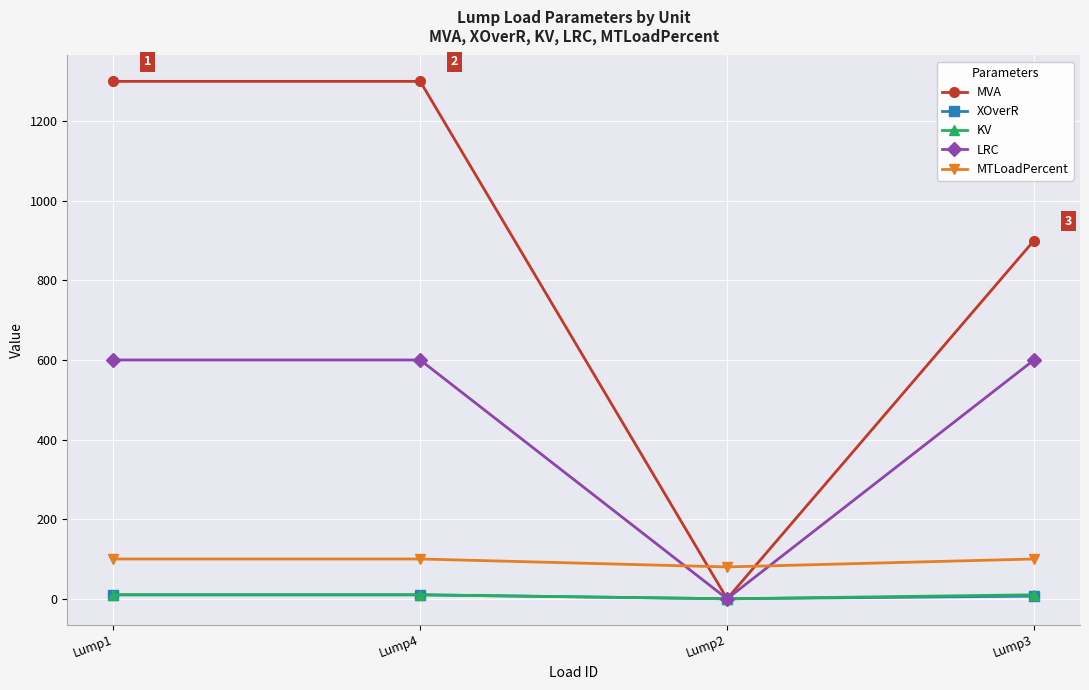

What is the greatest value displayed?

1300.0